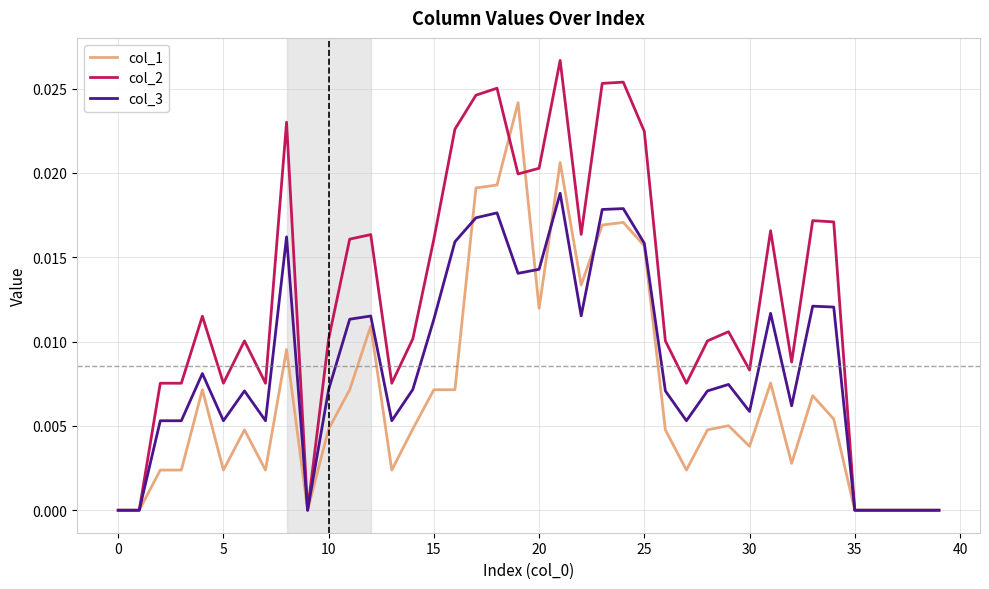

Which series has the largest total across all categories?

col_2